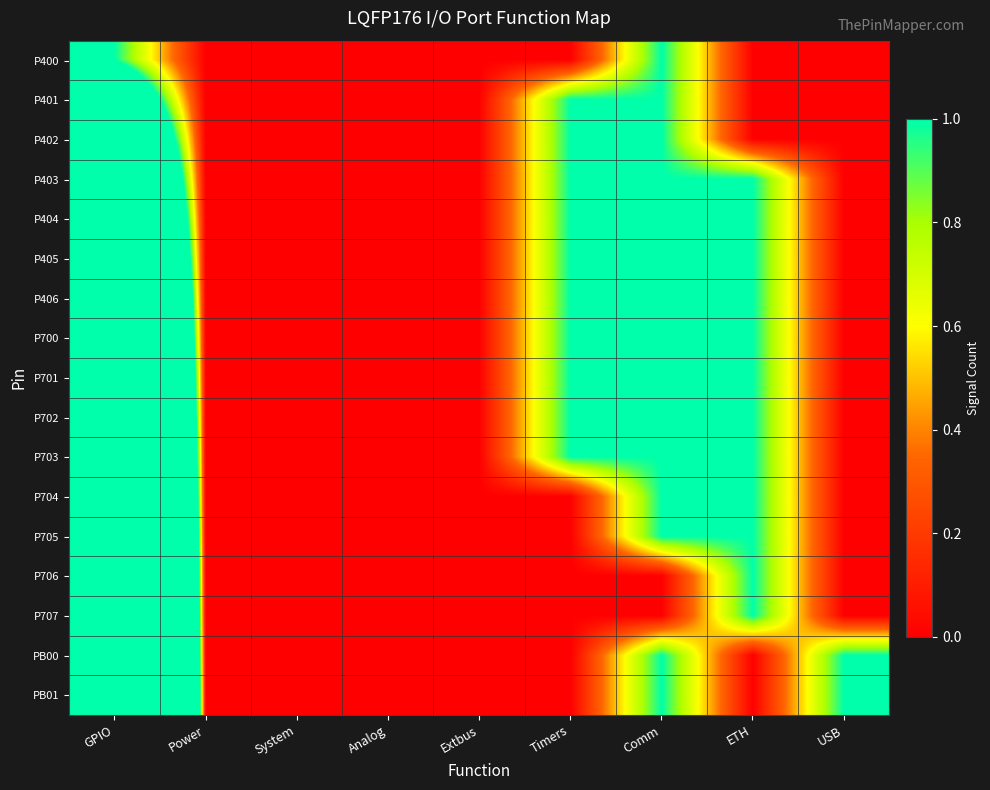

Between USB and ETH, which is larger?

USB